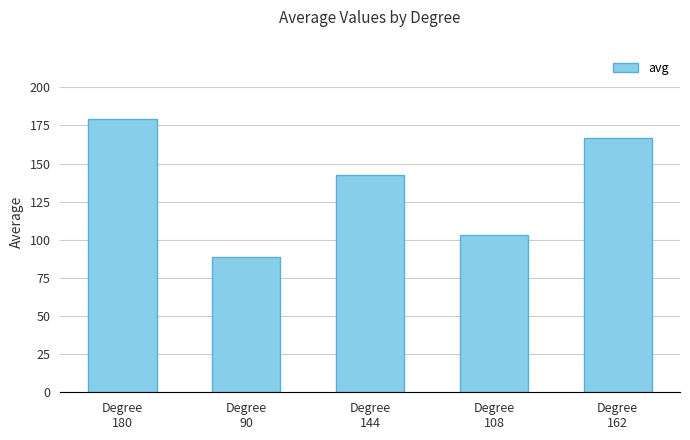

Reading right to left, list all the values displayed in this chart.

Degree
162=166.6	Degree
108=103.4	Degree
144=142.3	Degree
90=89.0	Degree
180=179.1